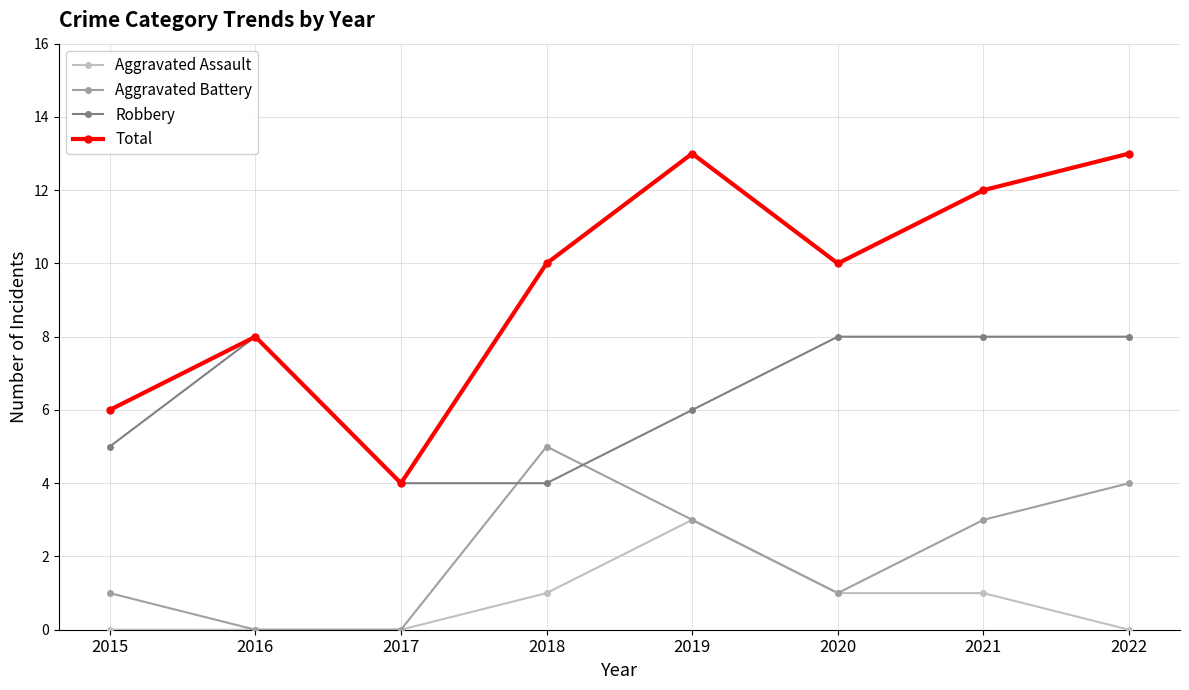

Is it true that Aggravated Battery equals 5 at 2018?

True